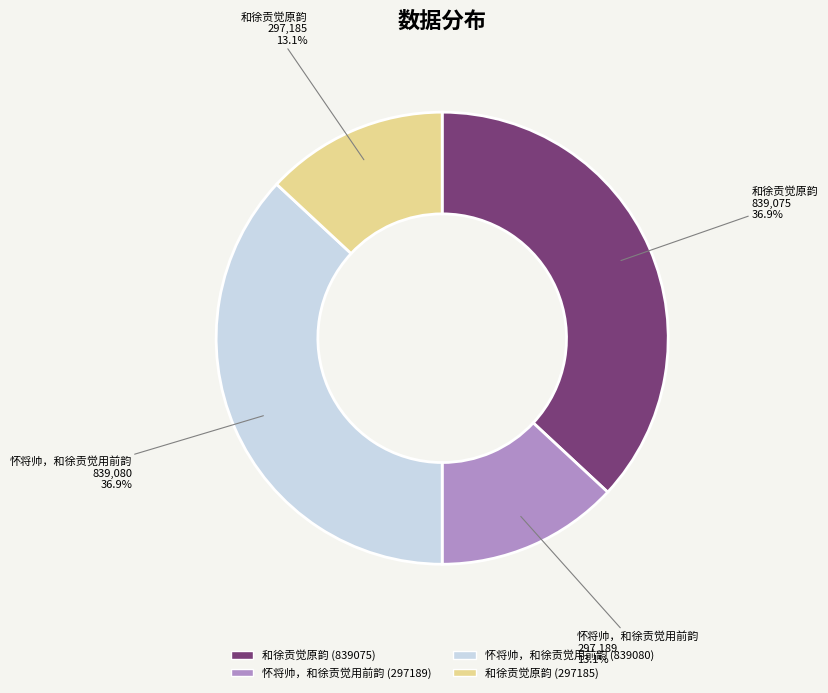

How many slices are in this pie chart?

4